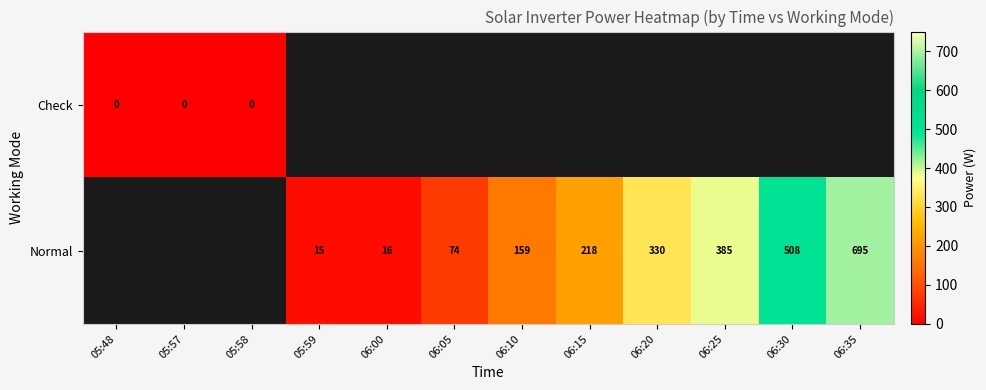

The Normal series shows 218 at 06:15. True or false?

True